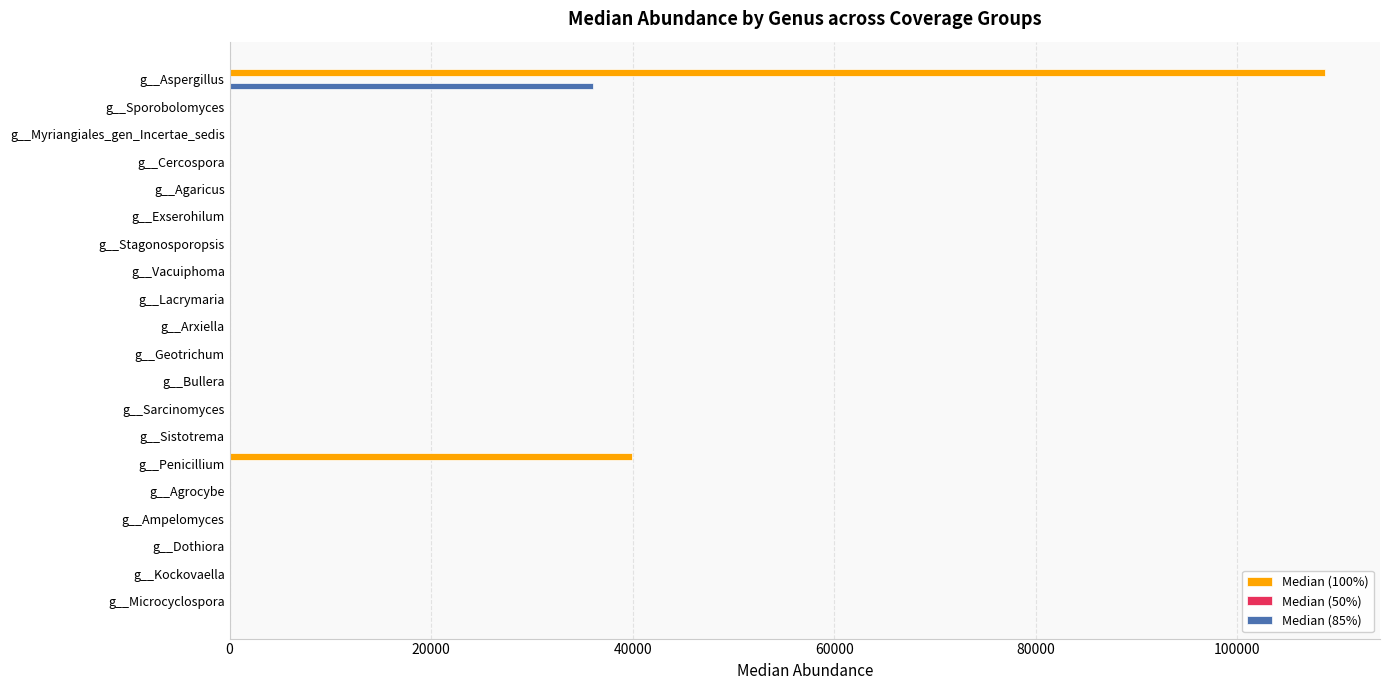

True or false: Median (85%) has a value of 0.0 at g__Sarcinomyces.

True